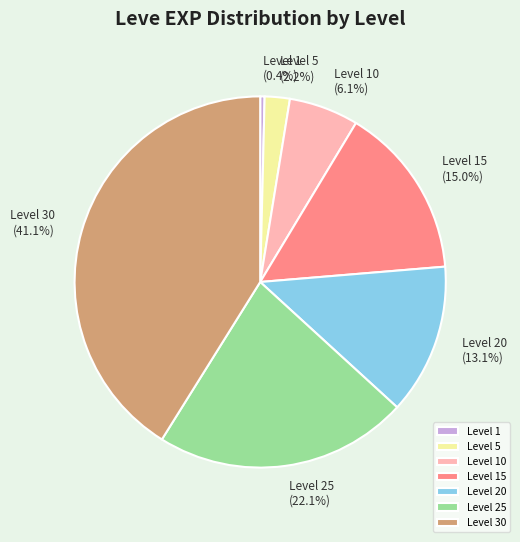

To the nearest percent, what is the difference between the Level 5 and Level 15 slice percentages?

13%